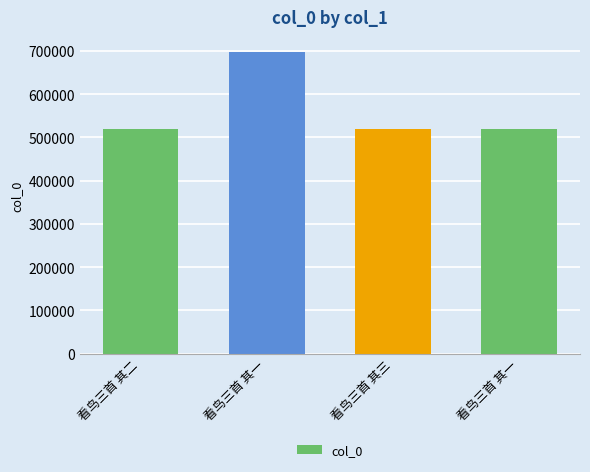

Rank the categories by value from highest to lowest.

看鸟三首 其一, 看鸟三首 其三, 看鸟三首 其二, 看鸟三首 其一